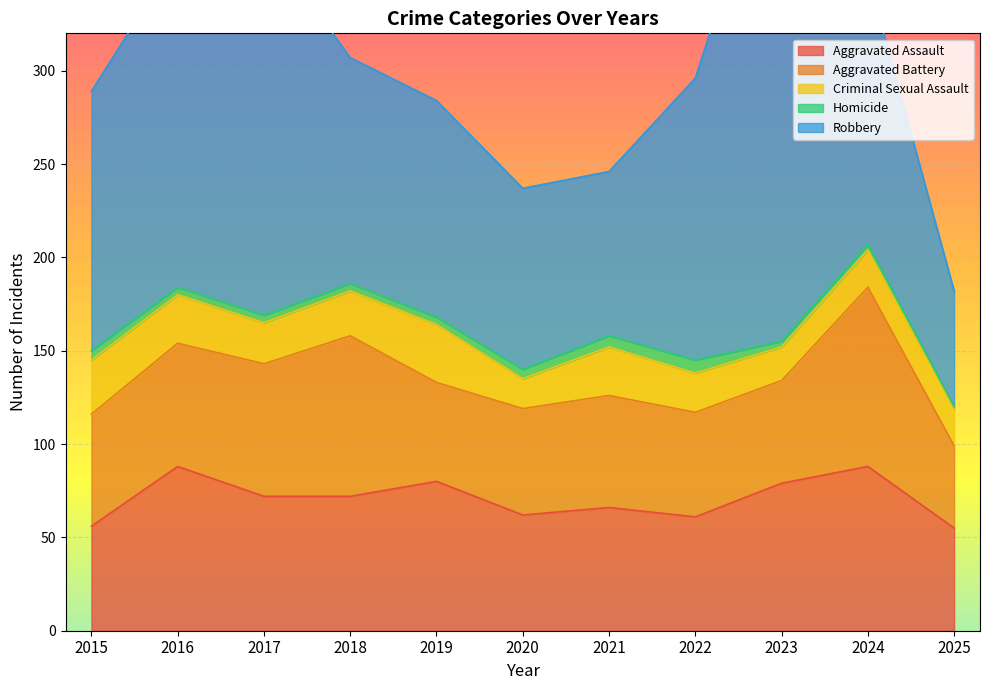

Where is Robbery nearest to the value 173?

2016